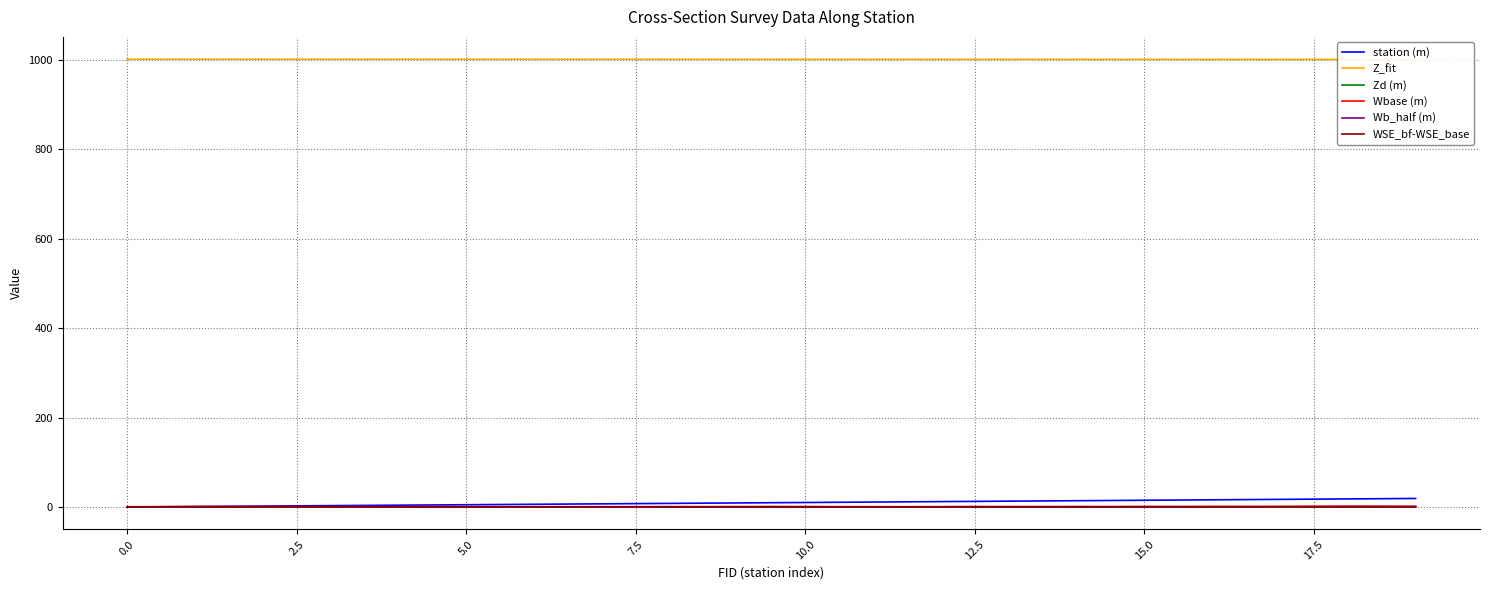

True or false: Z_fit has more than 1 points higher than both neighbors.

False